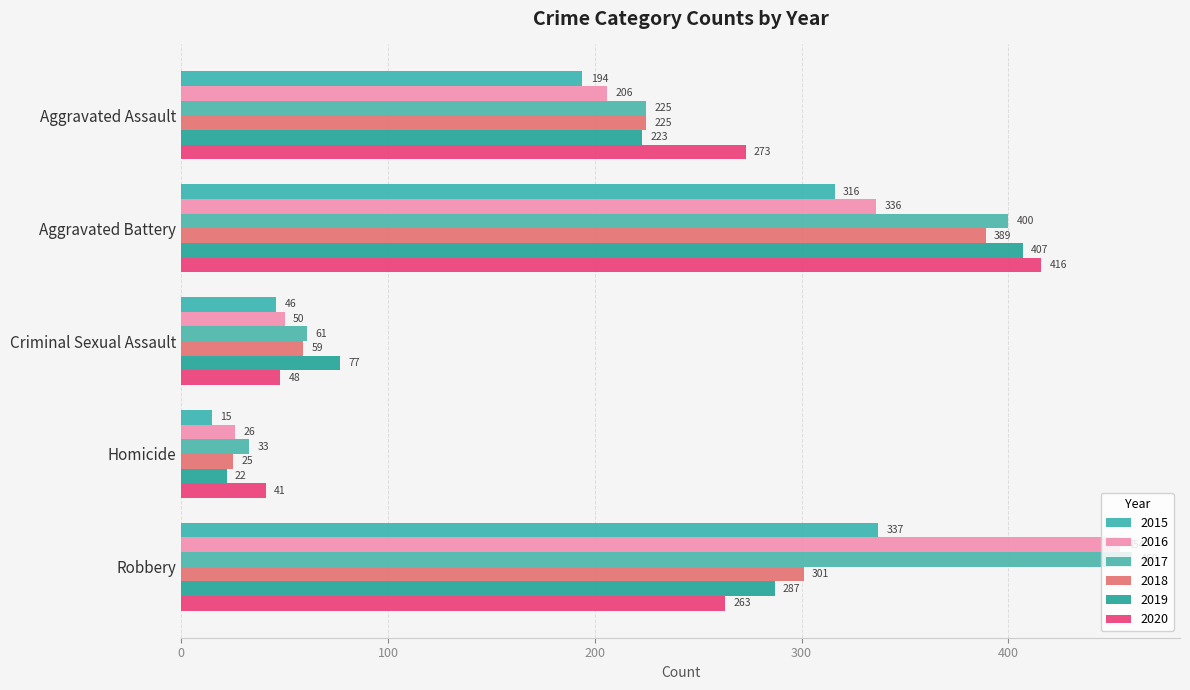

Reading left to right, extract all data points from this chart.

2015: Aggravated Assault=194	Aggravated Battery=316	Criminal Sexual Assault=46	Homicide=15	Robbery=337
2016: Aggravated Assault=206	Aggravated Battery=336	Criminal Sexual Assault=50	Homicide=26	Robbery=454
2017: Aggravated Assault=225	Aggravated Battery=400	Criminal Sexual Assault=61	Homicide=33	Robbery=460
2018: Aggravated Assault=225	Aggravated Battery=389	Criminal Sexual Assault=59	Homicide=25	Robbery=301
2019: Aggravated Assault=223	Aggravated Battery=407	Criminal Sexual Assault=77	Homicide=22	Robbery=287
2020: Aggravated Assault=273	Aggravated Battery=416	Criminal Sexual Assault=48	Homicide=41	Robbery=263